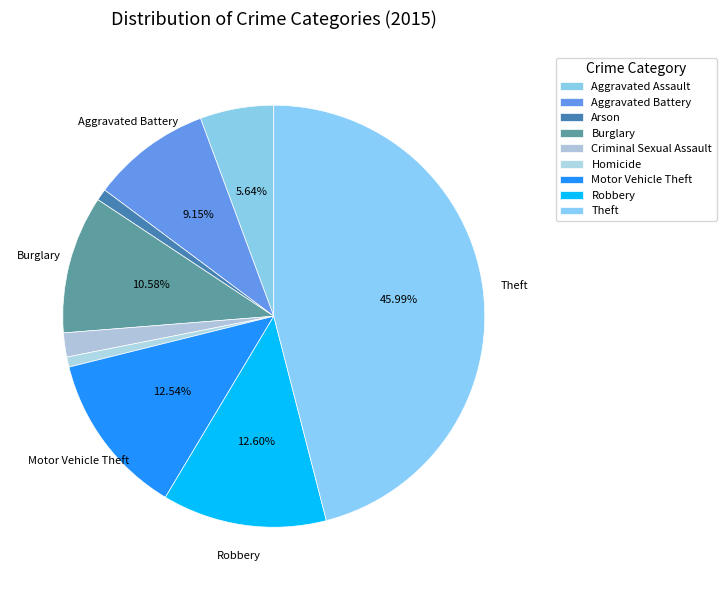

How much of the chart is everything except Homicide?

99.2%